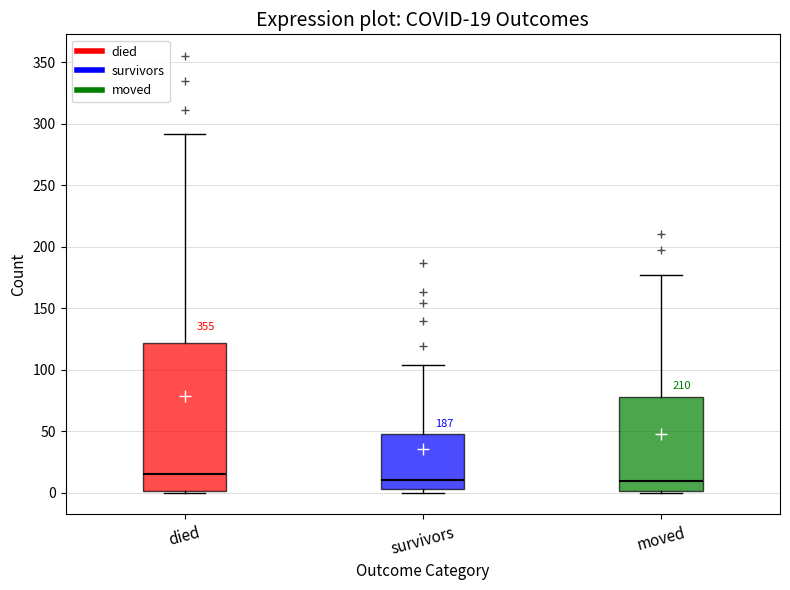

Comparing the boxes themselves (not the whiskers), which one is the tallest?

died